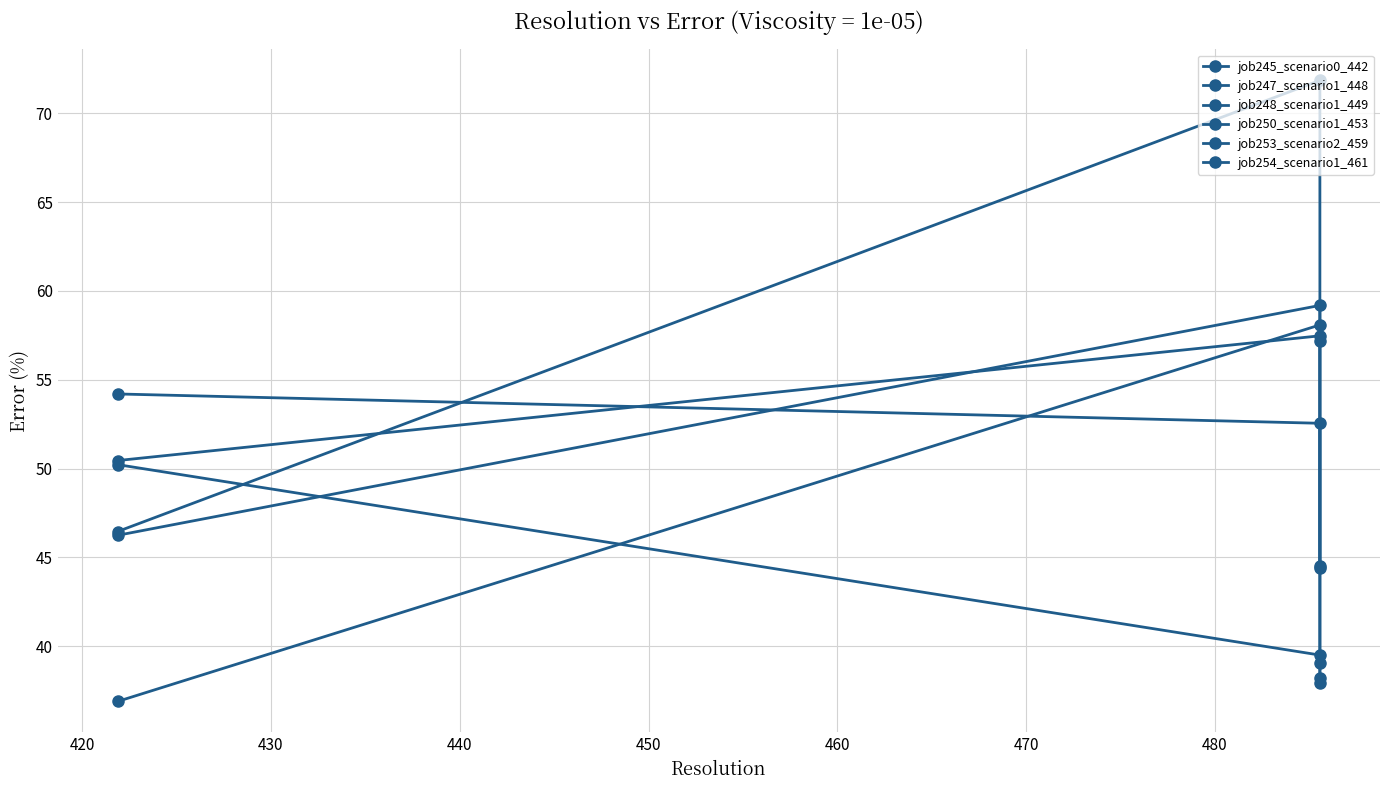

How many data points does each series have?

3